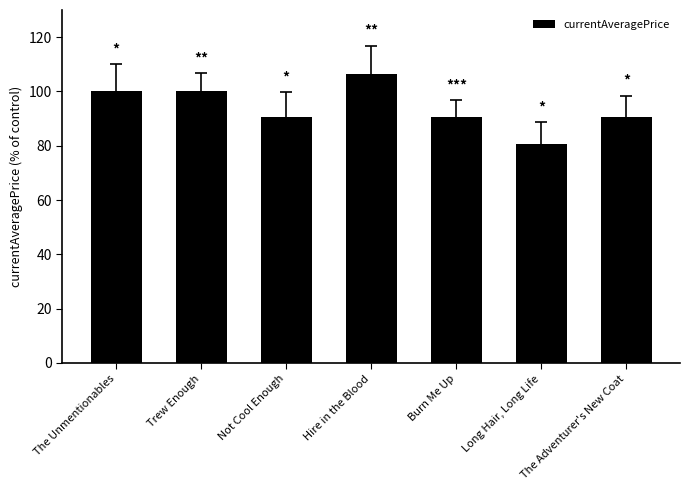

What is the ratio of the value at Hire in the Blood to the value at Burn Me Up?

1.2